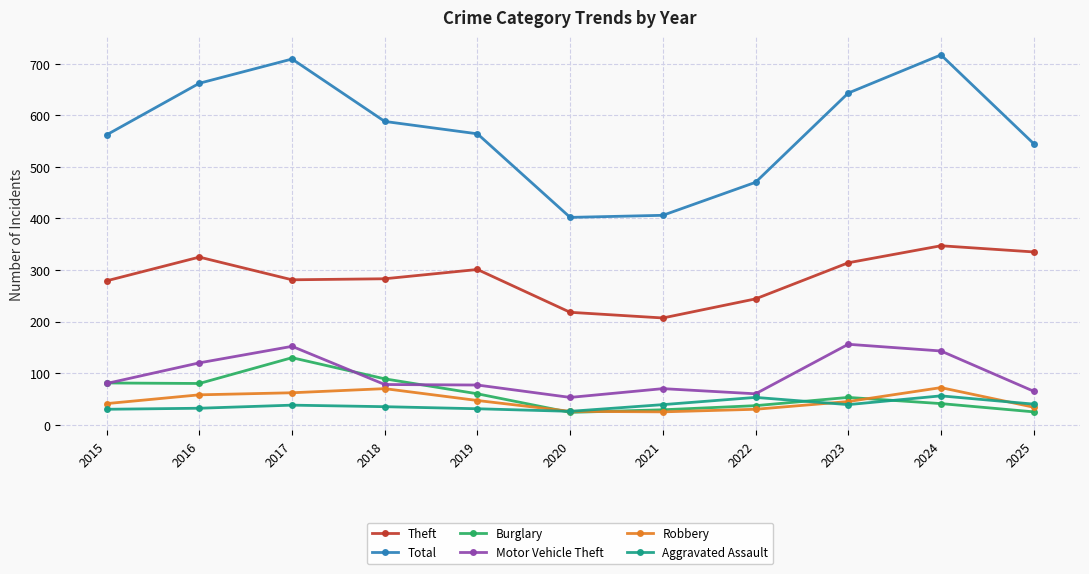

What is the sum of all Burglary values?

649